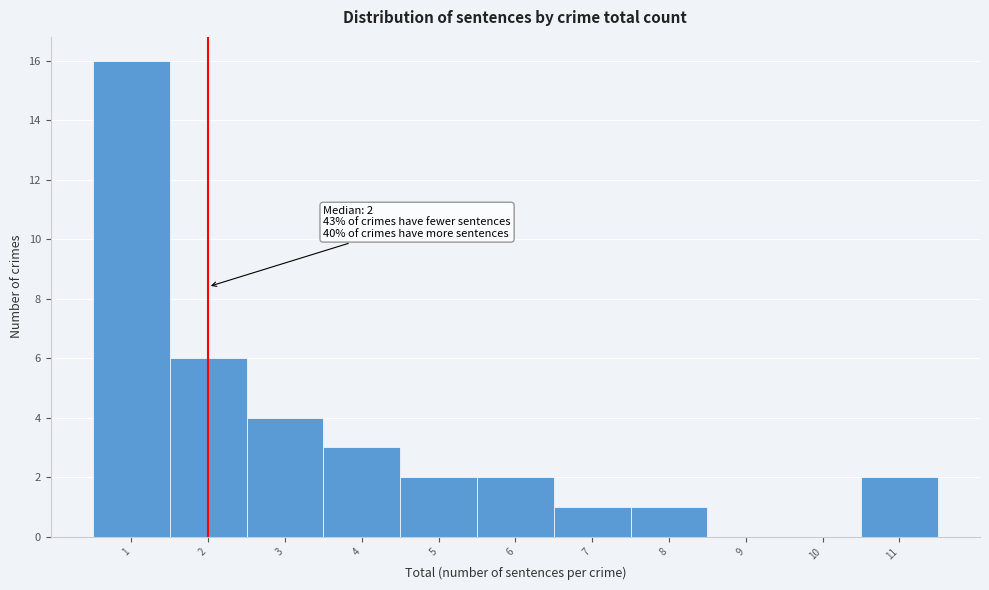

Which range on the x-axis has the tallest bar?

0.5 to 1.5